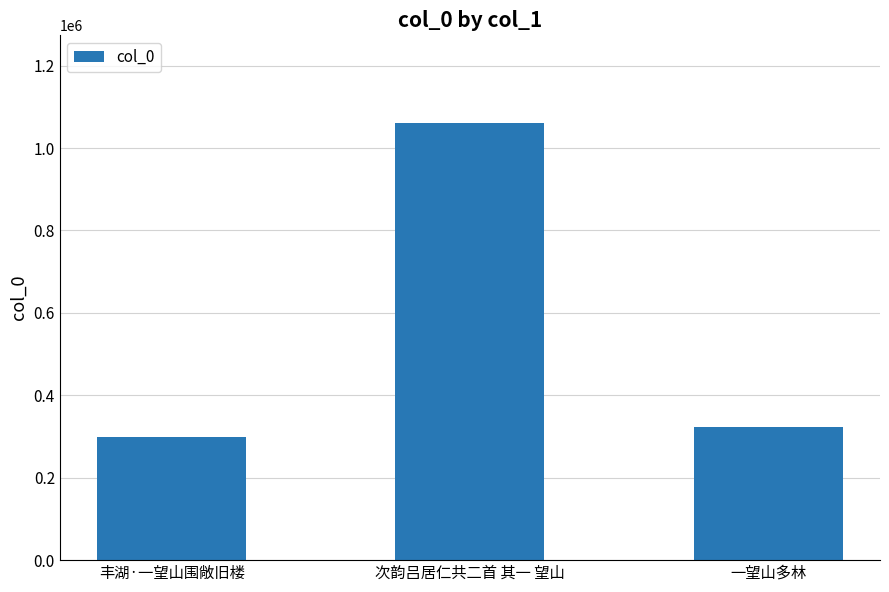

At which category does the chart reach its peak across all series?

次韵吕居仁共二首 其一 望山